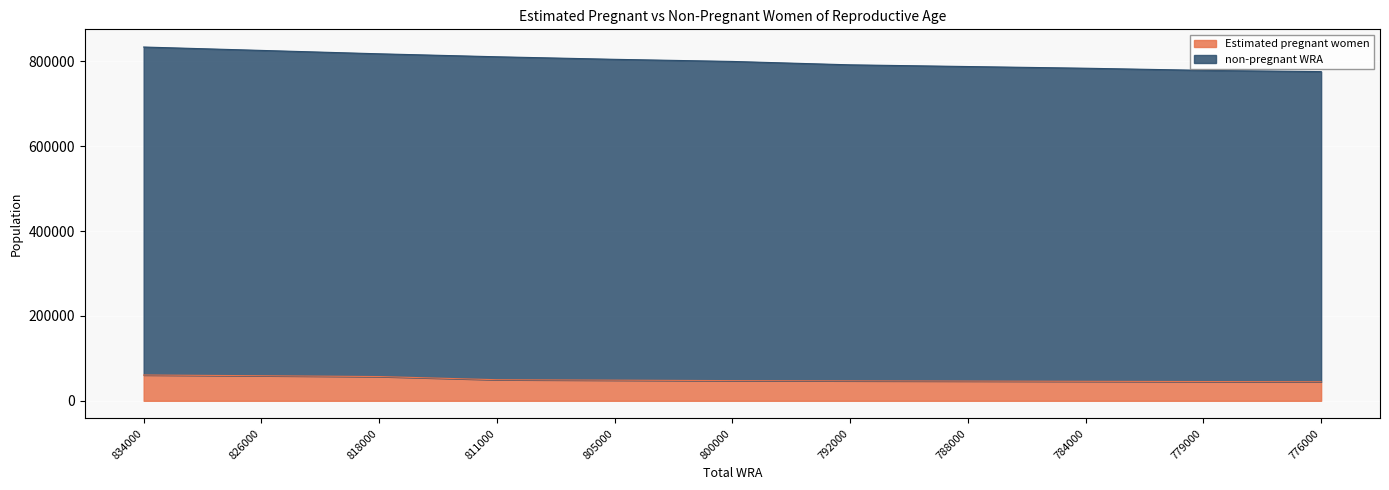

What is the total value across all series at 818000?

818000.0